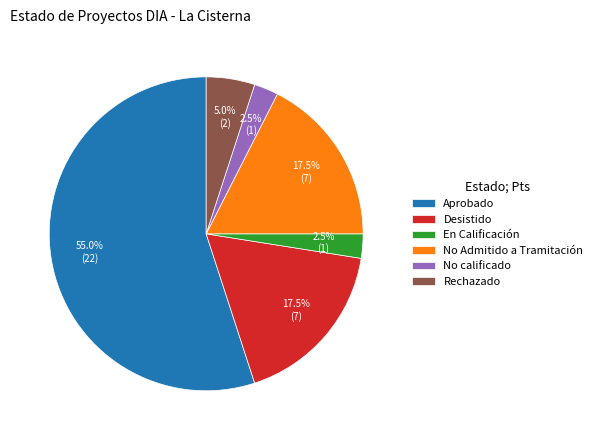

To the nearest percent, what portion does Rechazado represent?

5%